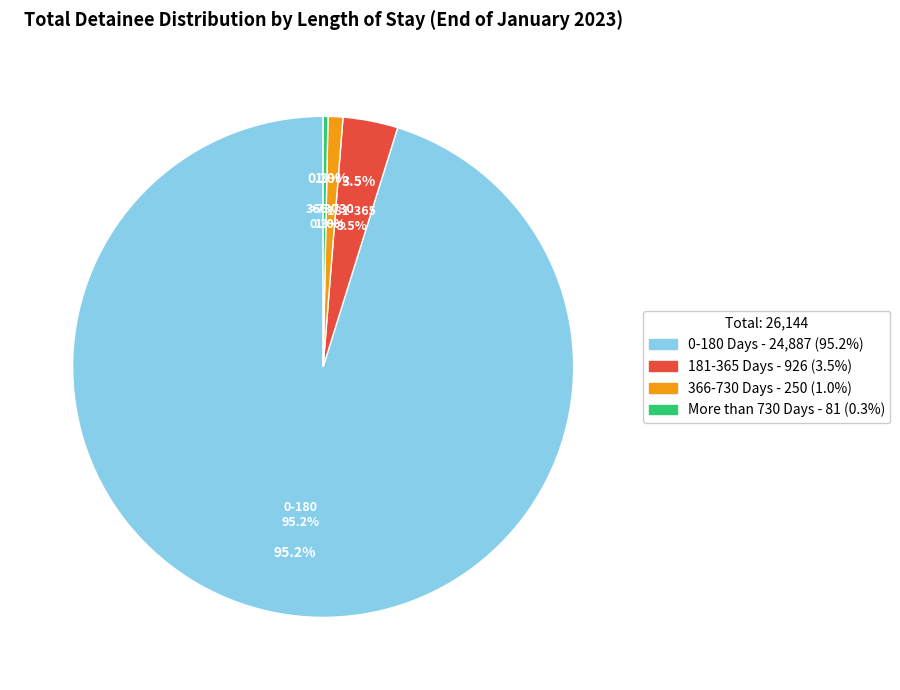

To the nearest percent, what is the difference between the largest and smallest slice percentages?

95%